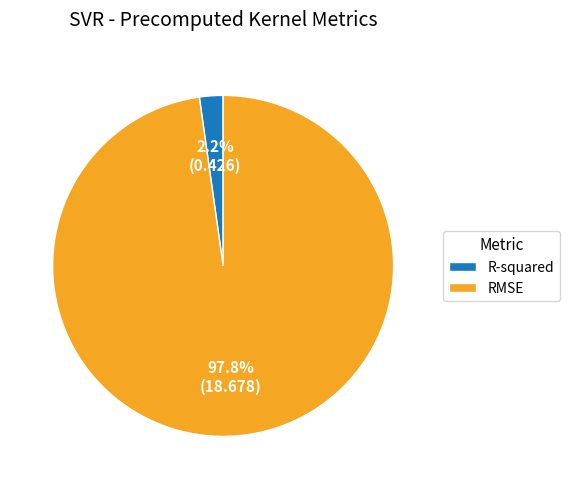

Which slice is the largest?

RMSE